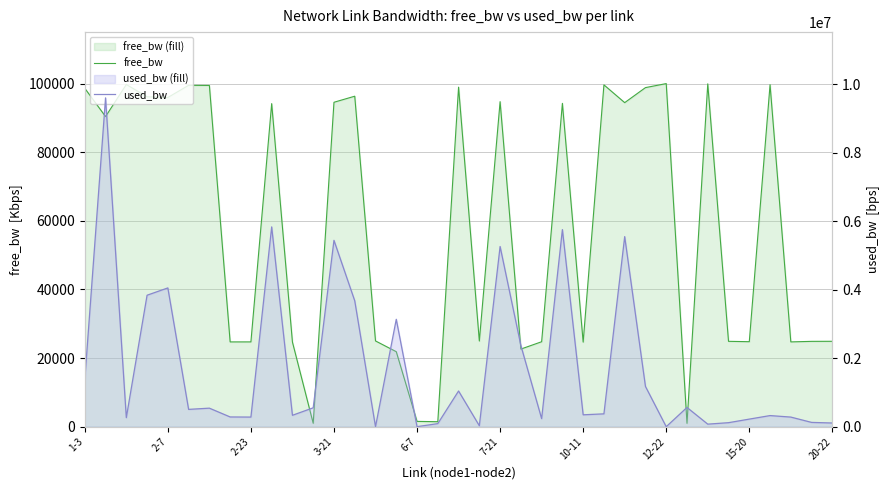

How many times do used_bw and free_bw cross each other?

8